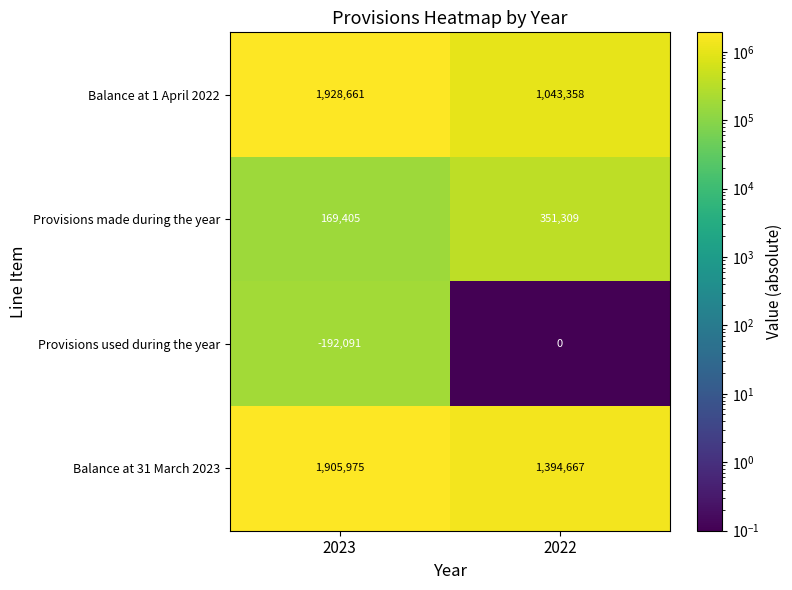

The value of Balance at 31 March 2023 at 2022 is 1394667. True or false?

True